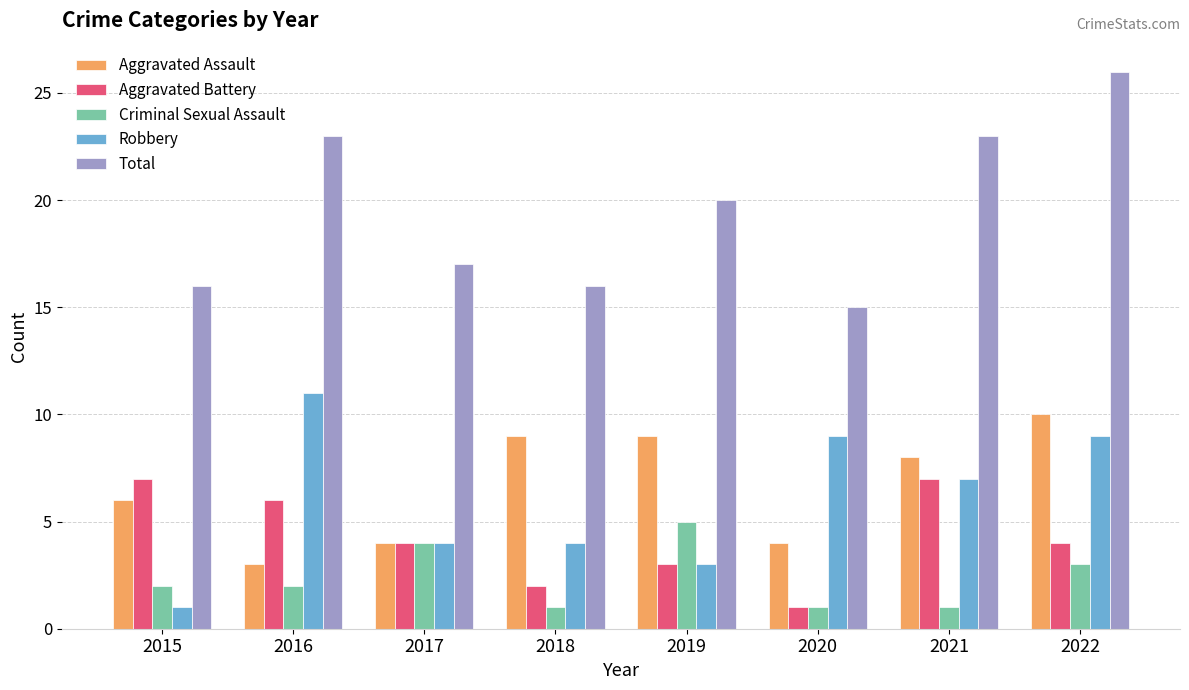

How many bars are there in total?

40